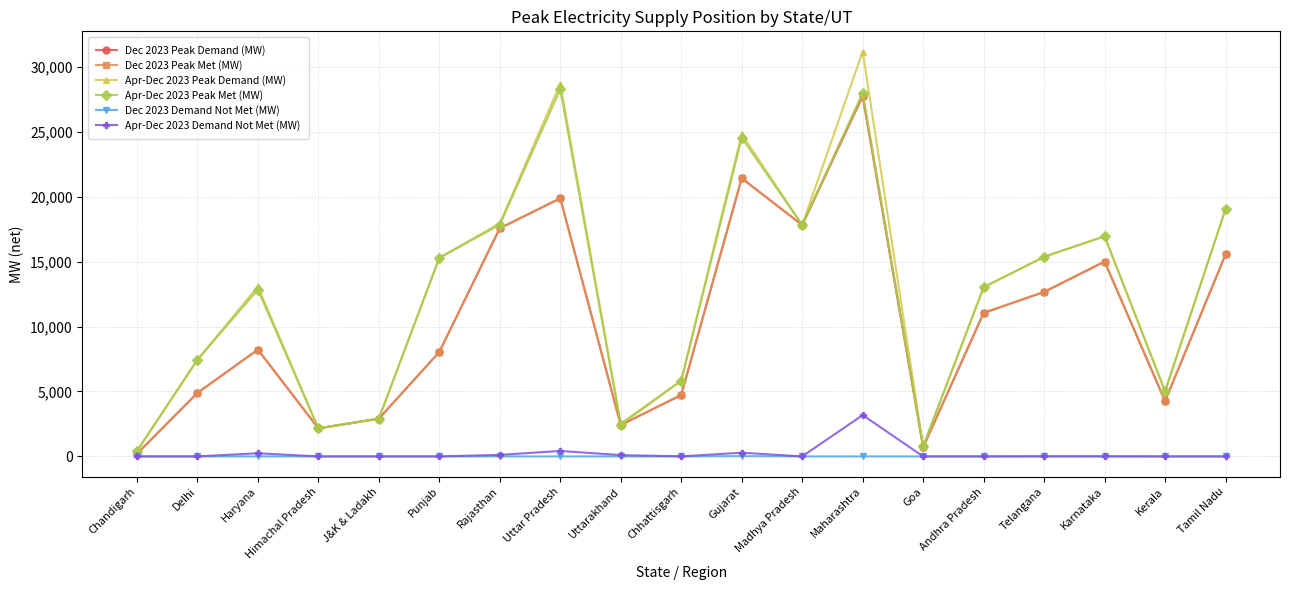

Between Haryana and Uttarakhand, which series saw the biggest shift?

Apr-Dec 2023 Peak Demand (MW)